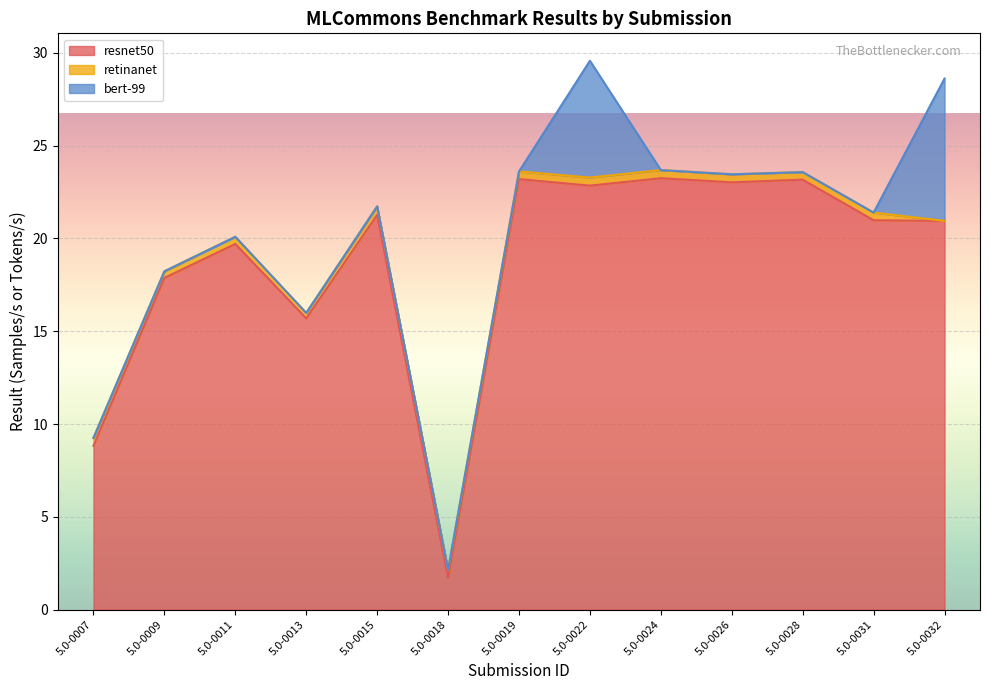

How many lines are shown in the chart?

3